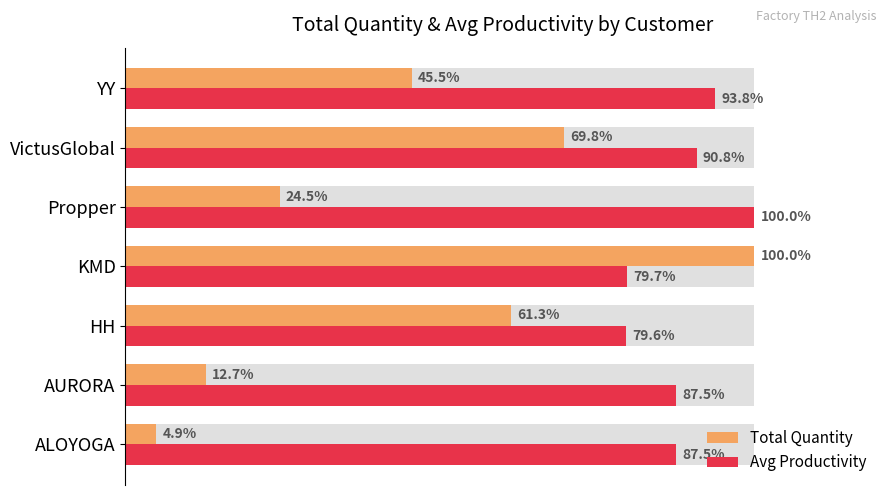

What is the greatest value displayed?

100.0